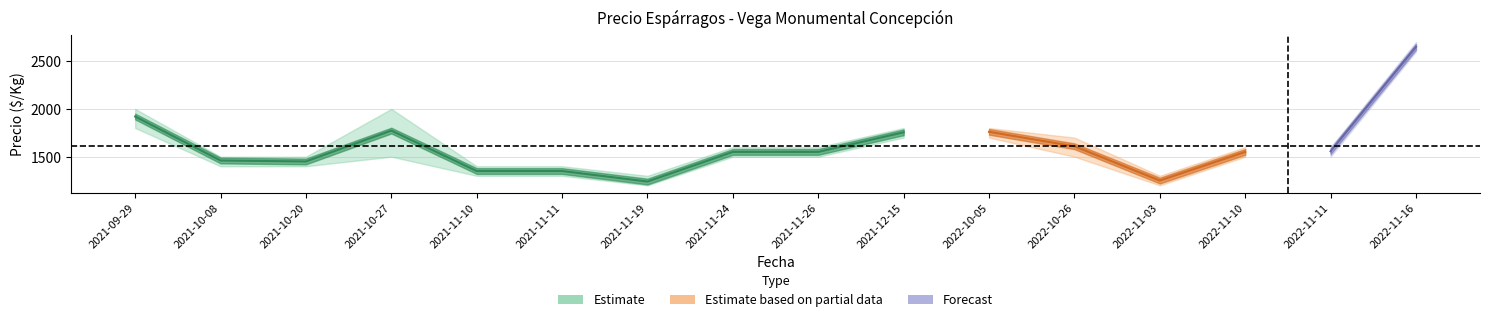

Is this an area chart (filled region under the line)?

No